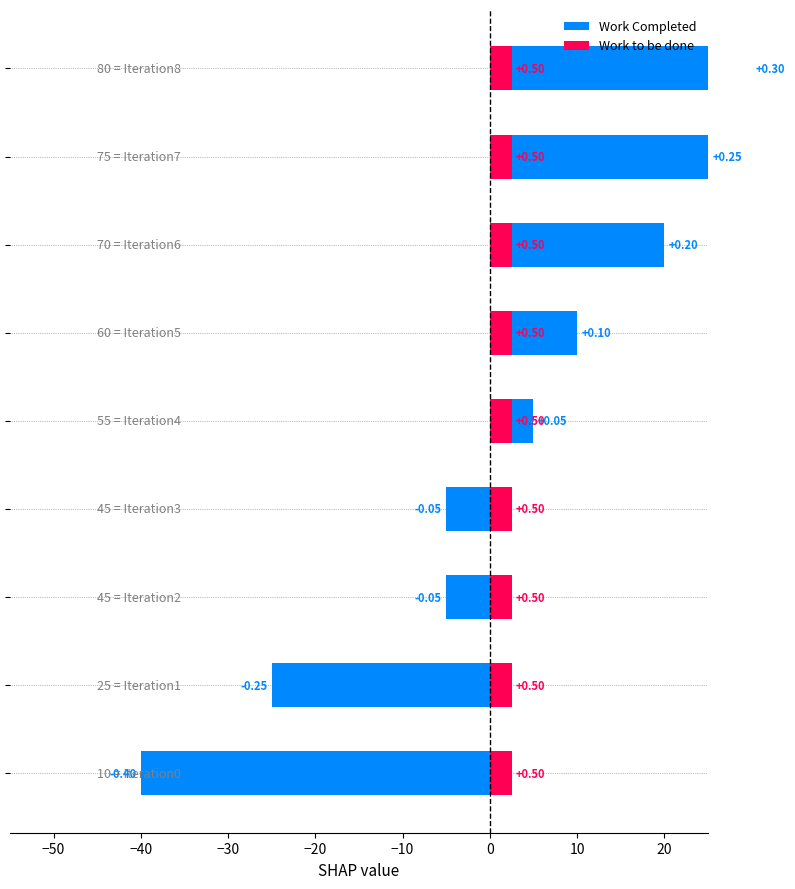

What is the approximate value of Work to be done at 10?

0.5